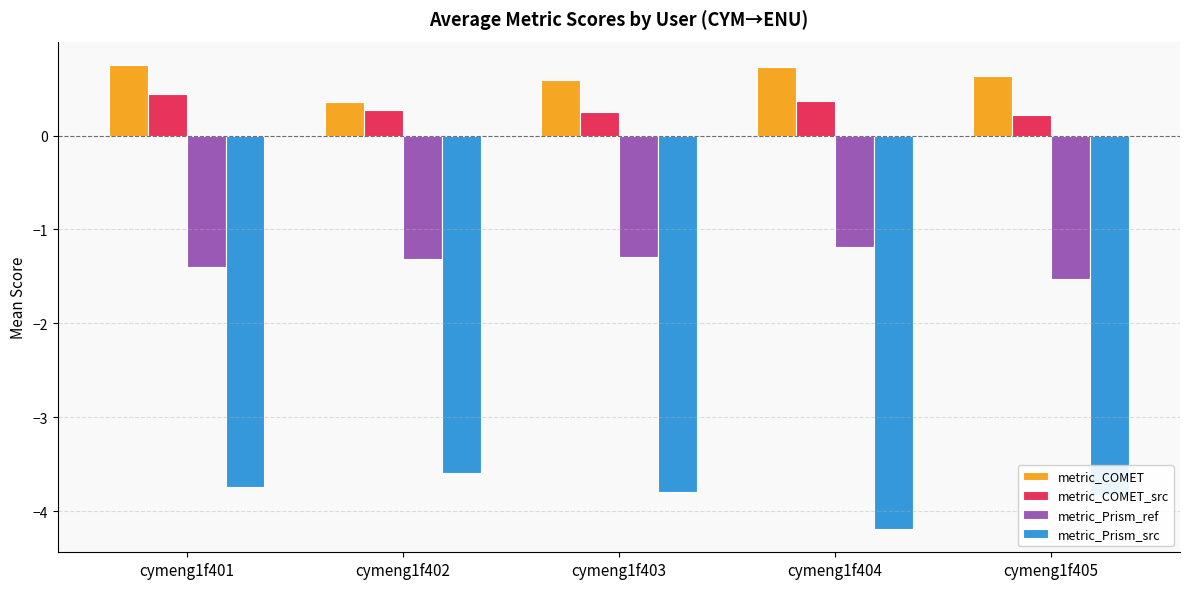

What is the greatest value displayed?

0.8